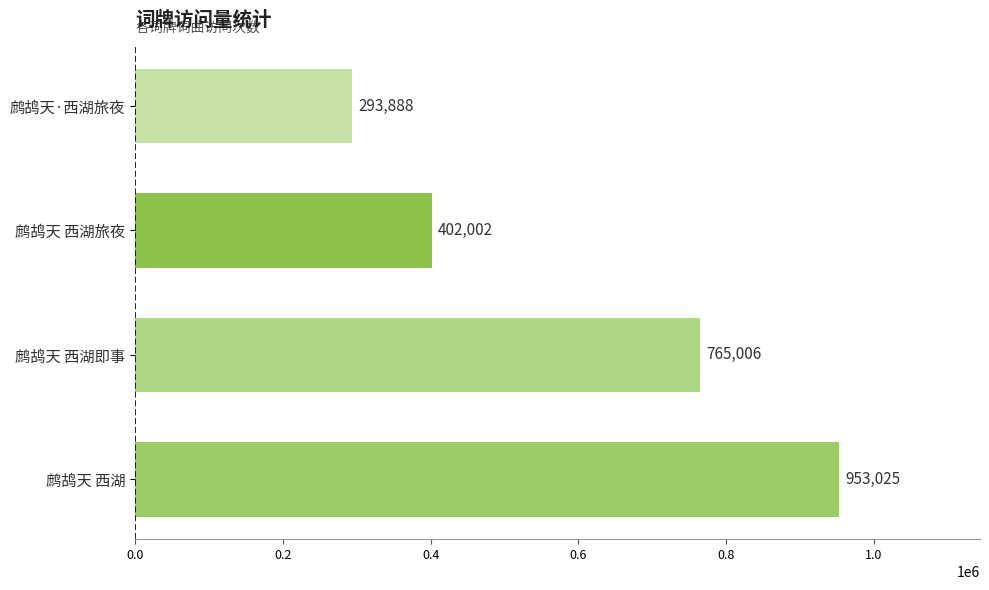

List the labels in order of value, smallest first.

鹧鸪天·西湖旅夜, 鹧鸪天 西湖旅夜, 鹧鸪天 西湖即事, 鹧鸪天 西湖